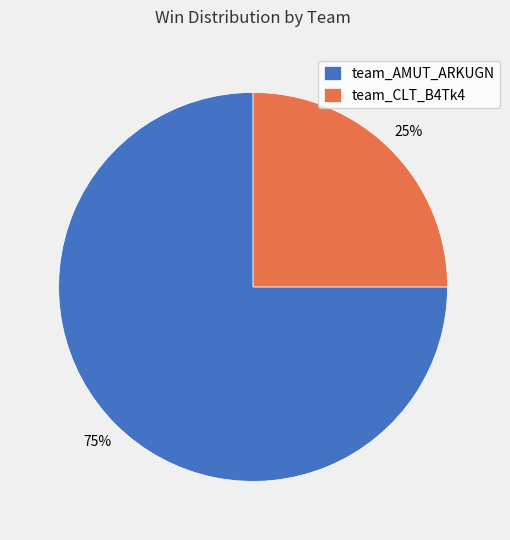

Is there any slice that represents more than half of the pie?

Yes